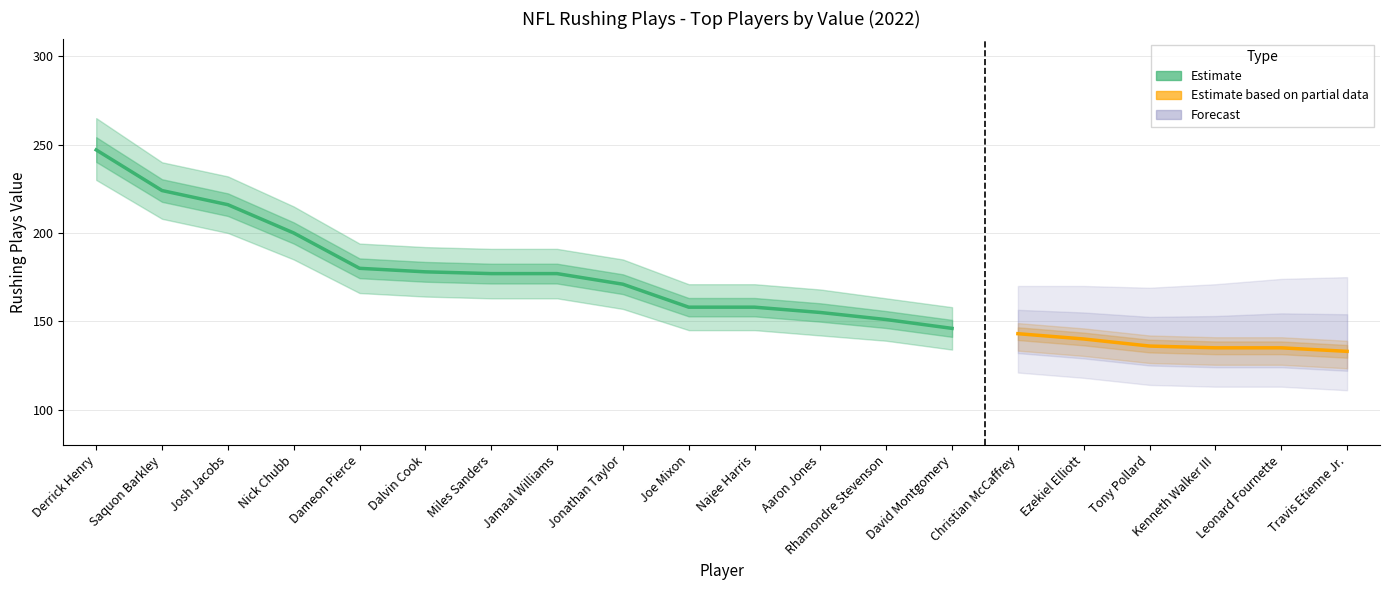

Reading right to left, transcribe all the data shown in this chart.

Value: 133	135	135	136	140	143	146	151	155	158	158	171	177	177	178	180	200	216	224	247
Value_upper: 145	147	147	148	152	155	158	163	168	171	171	185	191	191	192	194	215	232	240	265
Value_lower: 121	123	123	124	128	131	134	139	142	145	145	157	163	163	164	166	185	200	208	230